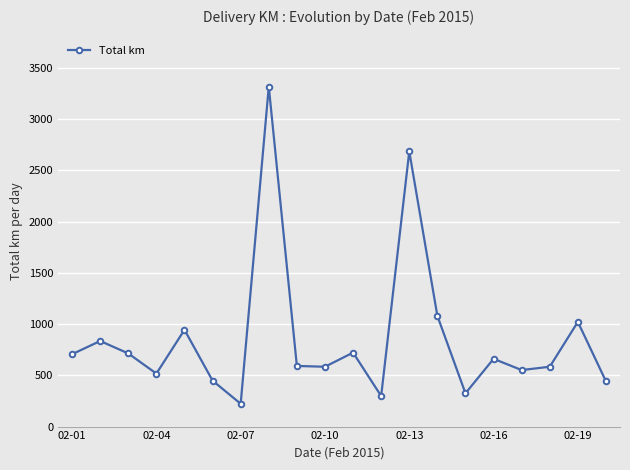

What is the value of the 17th point from the left?

551.7